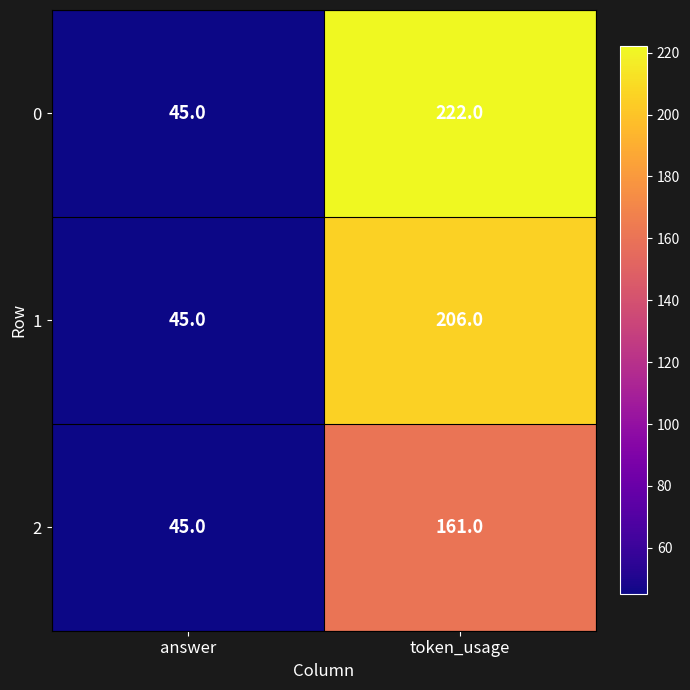

What is the maximum value shown in the chart?

222